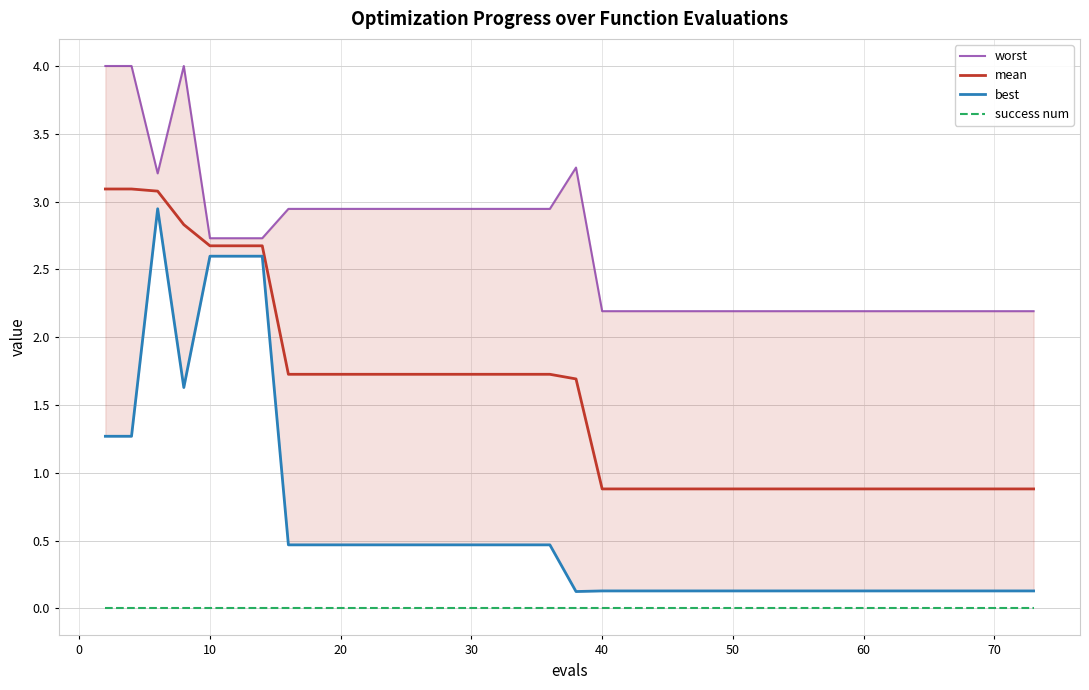

Is it true that mean equals 1.5 at 50?

False